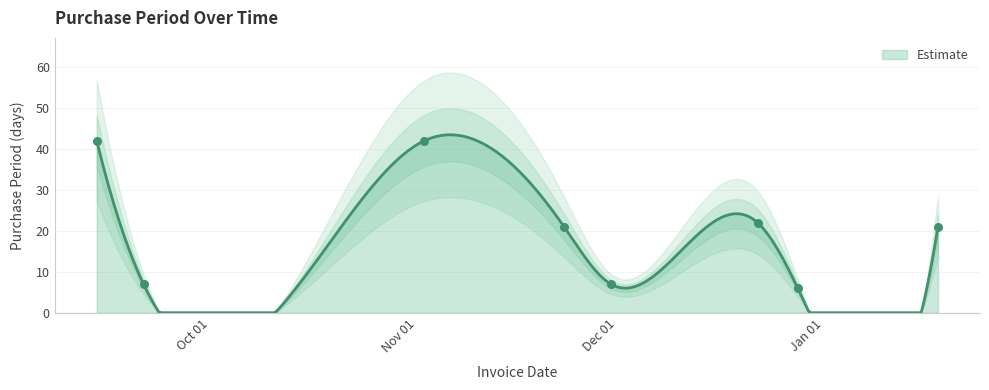

Approximately how many times larger is the value at 2017-01-18 compared to 2016-09-21?

3.0